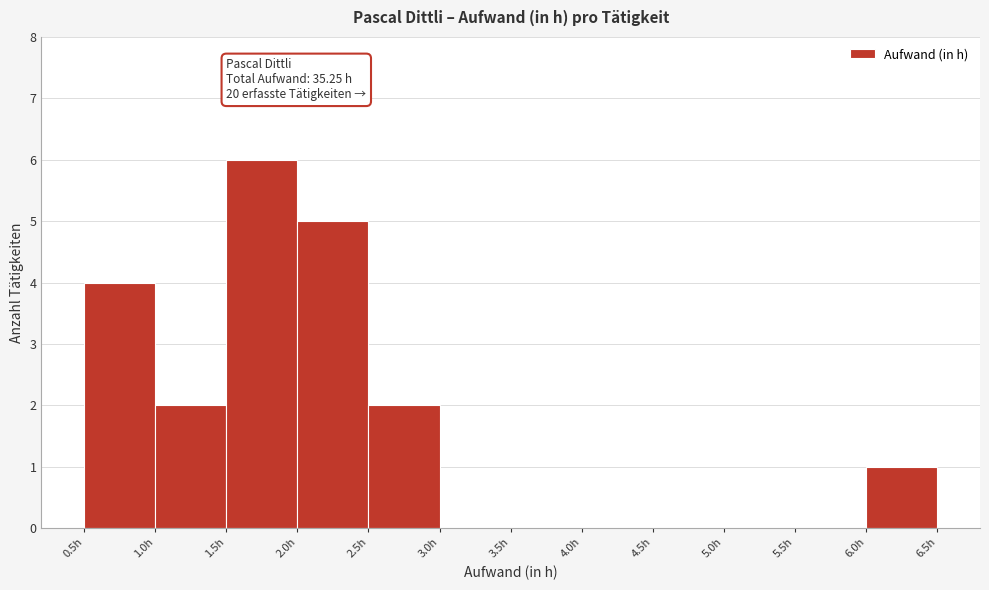

Over which range of the x-axis is the bar tallest?

1.5 to 2.0